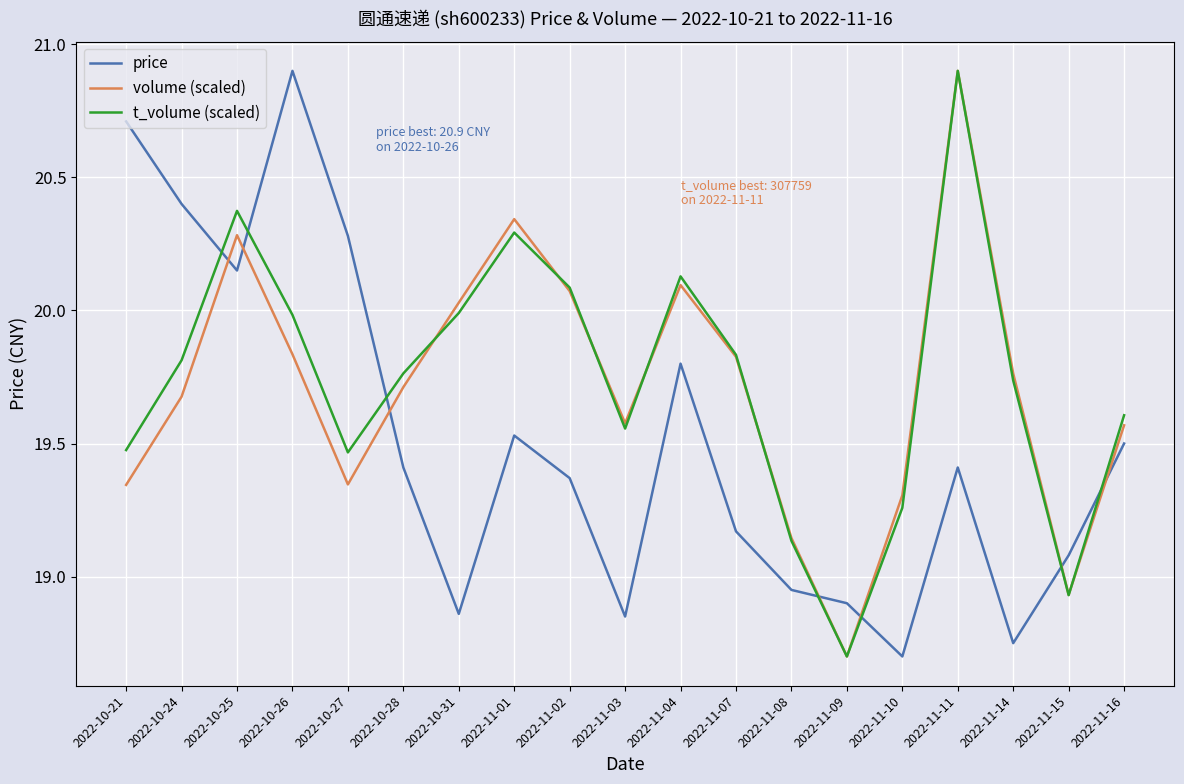

Between 2022-11-03 and 2022-11-07, which series saw the biggest shift?

price